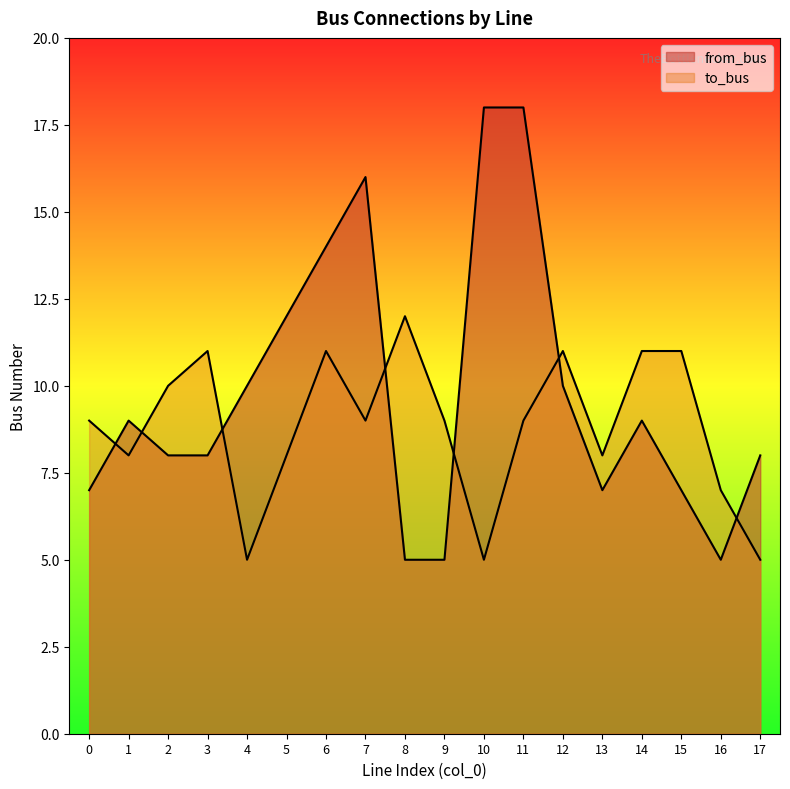

What is the average value of the from_bus series?

10